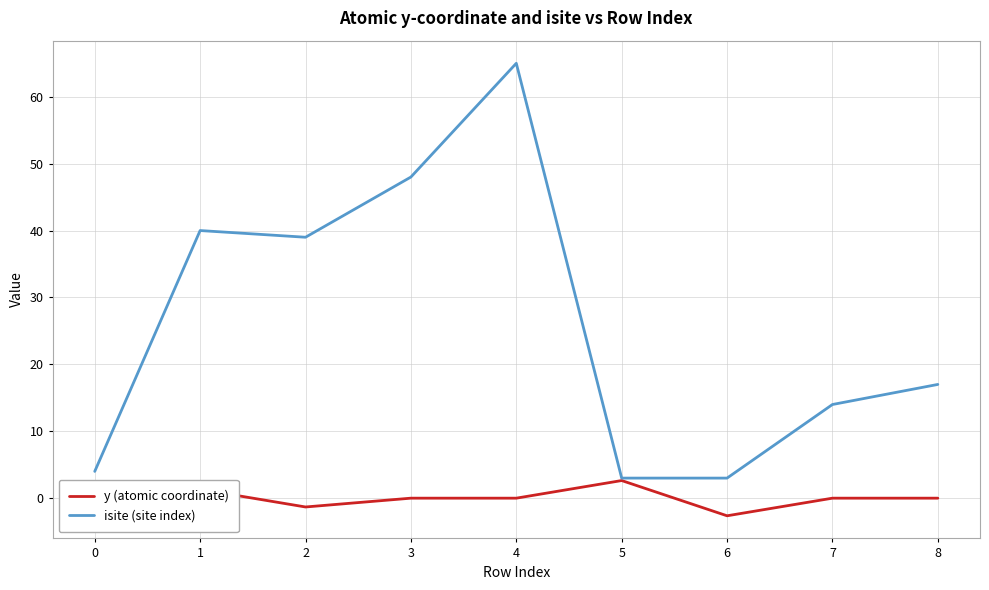

List the series in order of their peak value, highest first.

isite (site index), y (atomic coordinate)